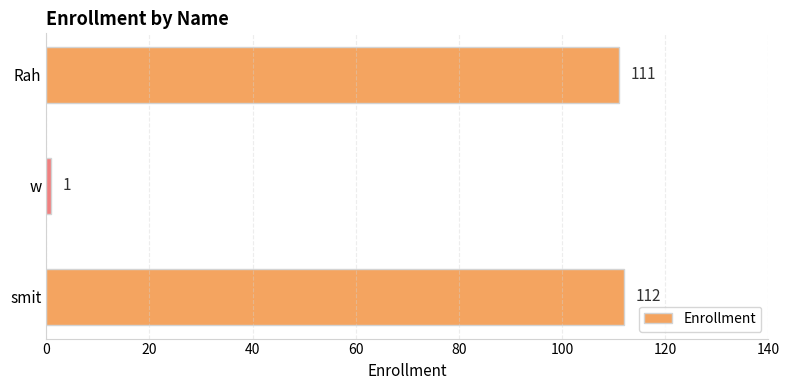

Rank the categories by value from lowest to highest.

w, Rah, smit